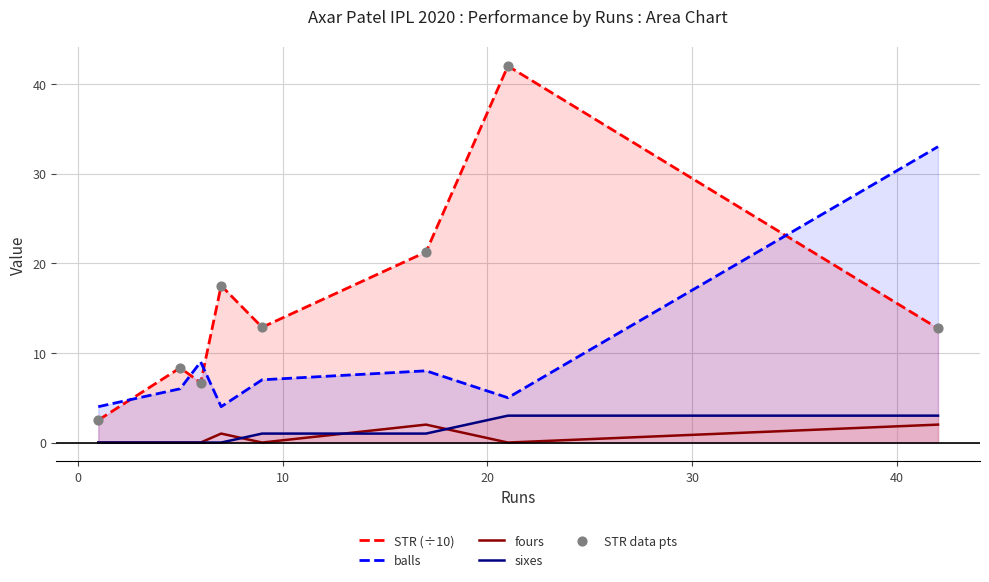

Which series has the largest total across all categories?

STR (÷10)